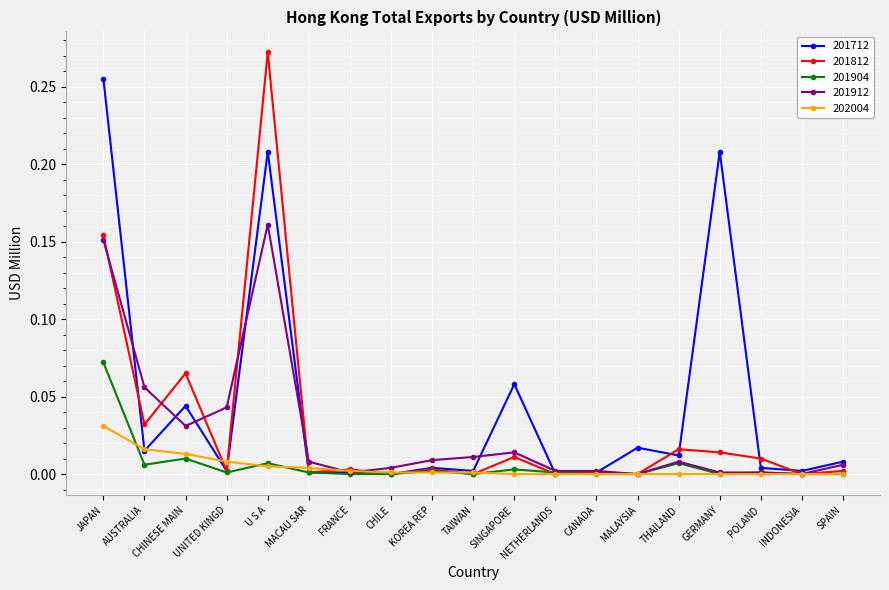

Which series has the widest spread of values?

201812